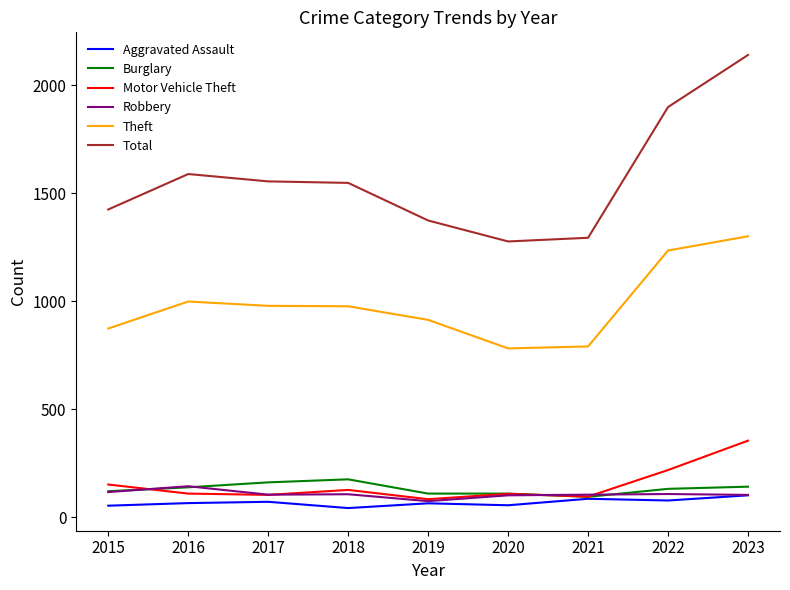

At which category is the sum across all series the highest?

2023